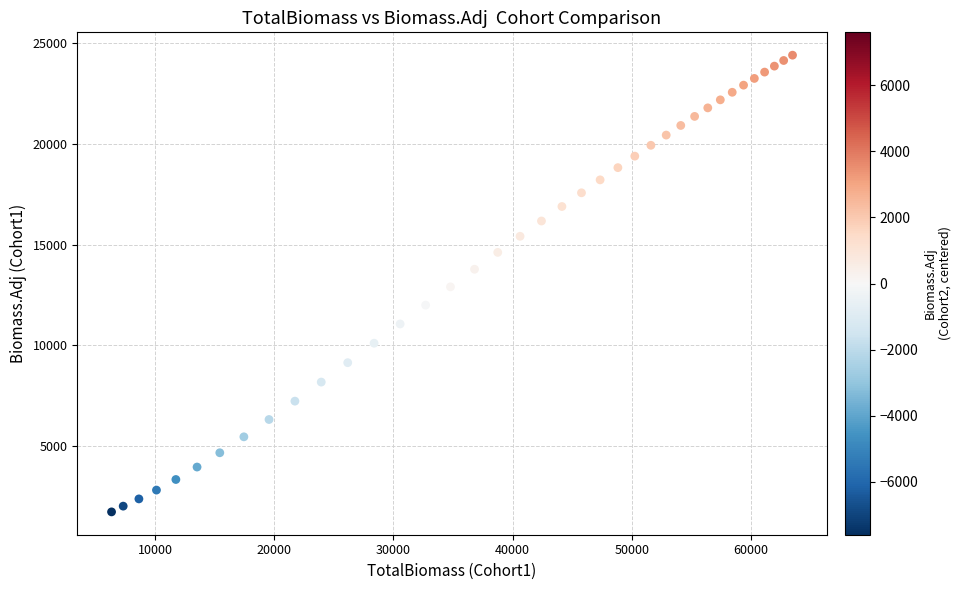

What is the range of X values (max minus min)?

57151.0